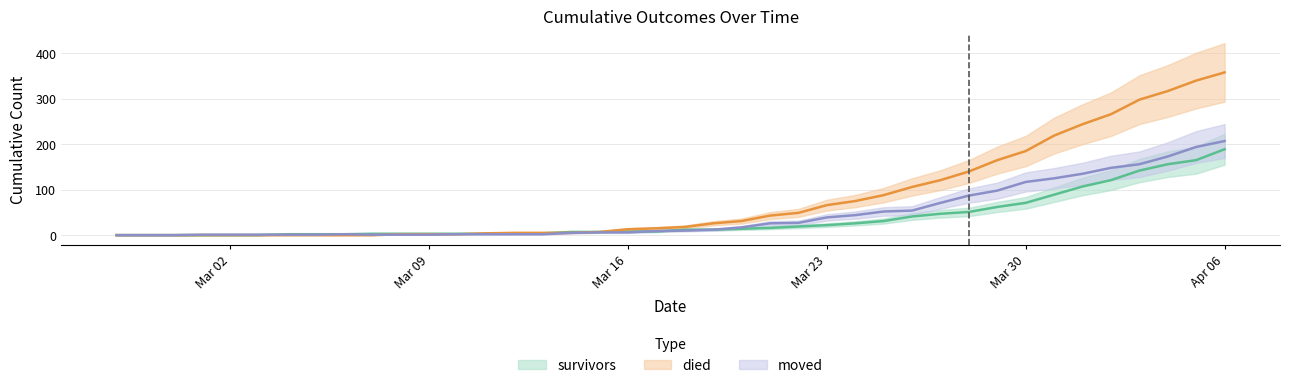

At which label is moved closest to 103?

2020-03-29